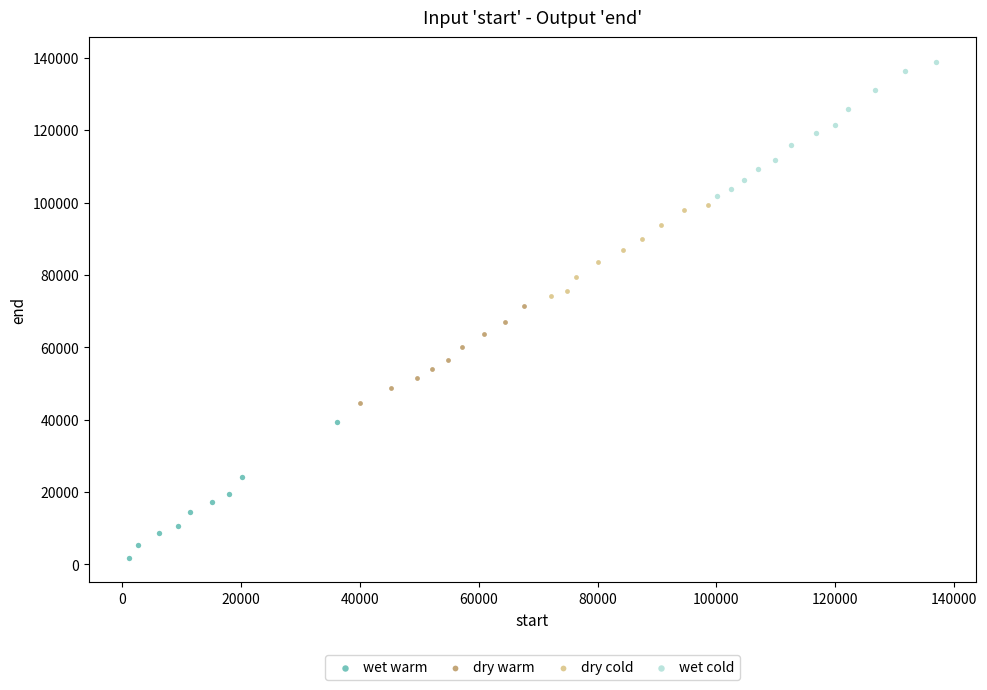

Which series reaches the maximum Y coordinate?

wet cold